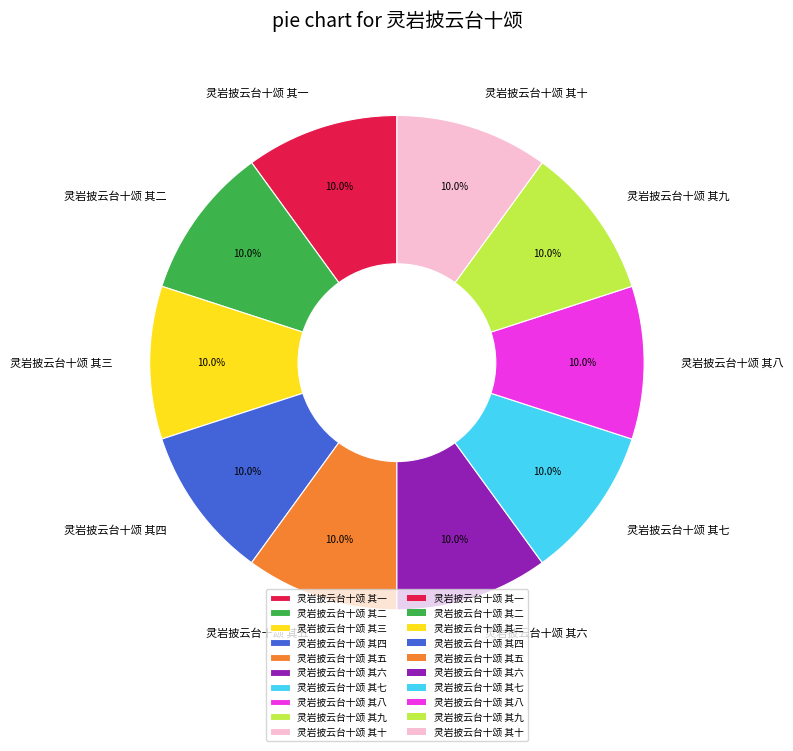

What is the ratio of the value at 灵岩披云台十颂 其六 to the value at 灵岩披云台十颂 其九?

1.0